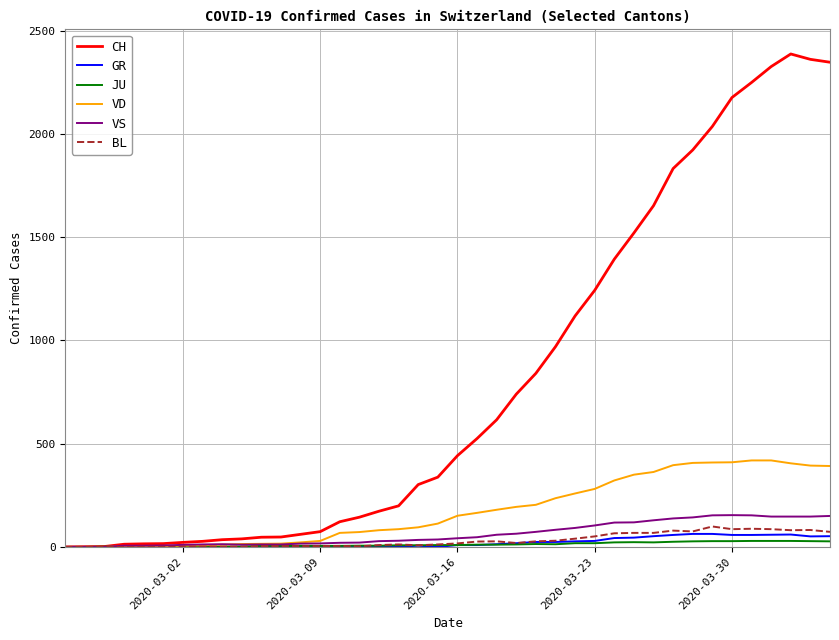

Which series has the largest range (max minus min)?

CH